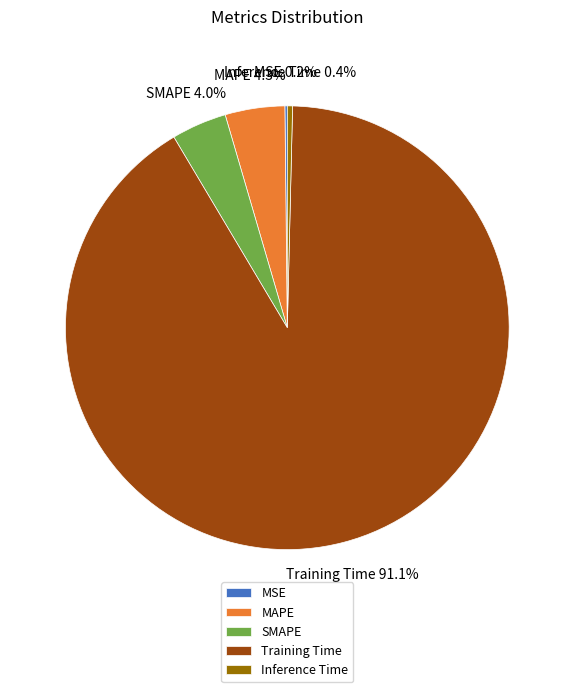

What portion of the pie excludes SMAPE?

96.0%